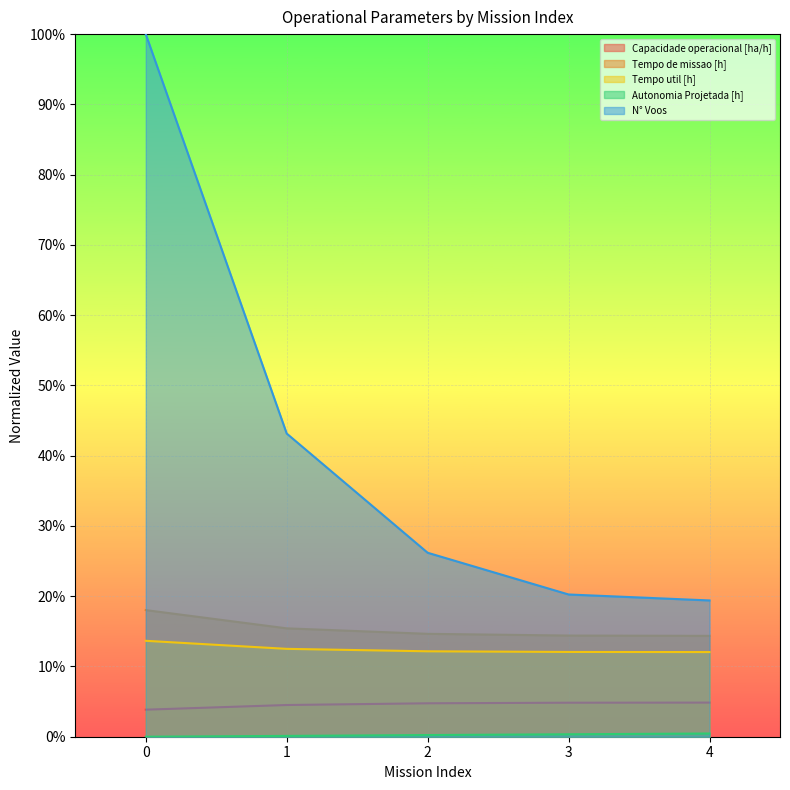

What is the value of the Tempo de missao [h] point at the 1st from the left?

0.2